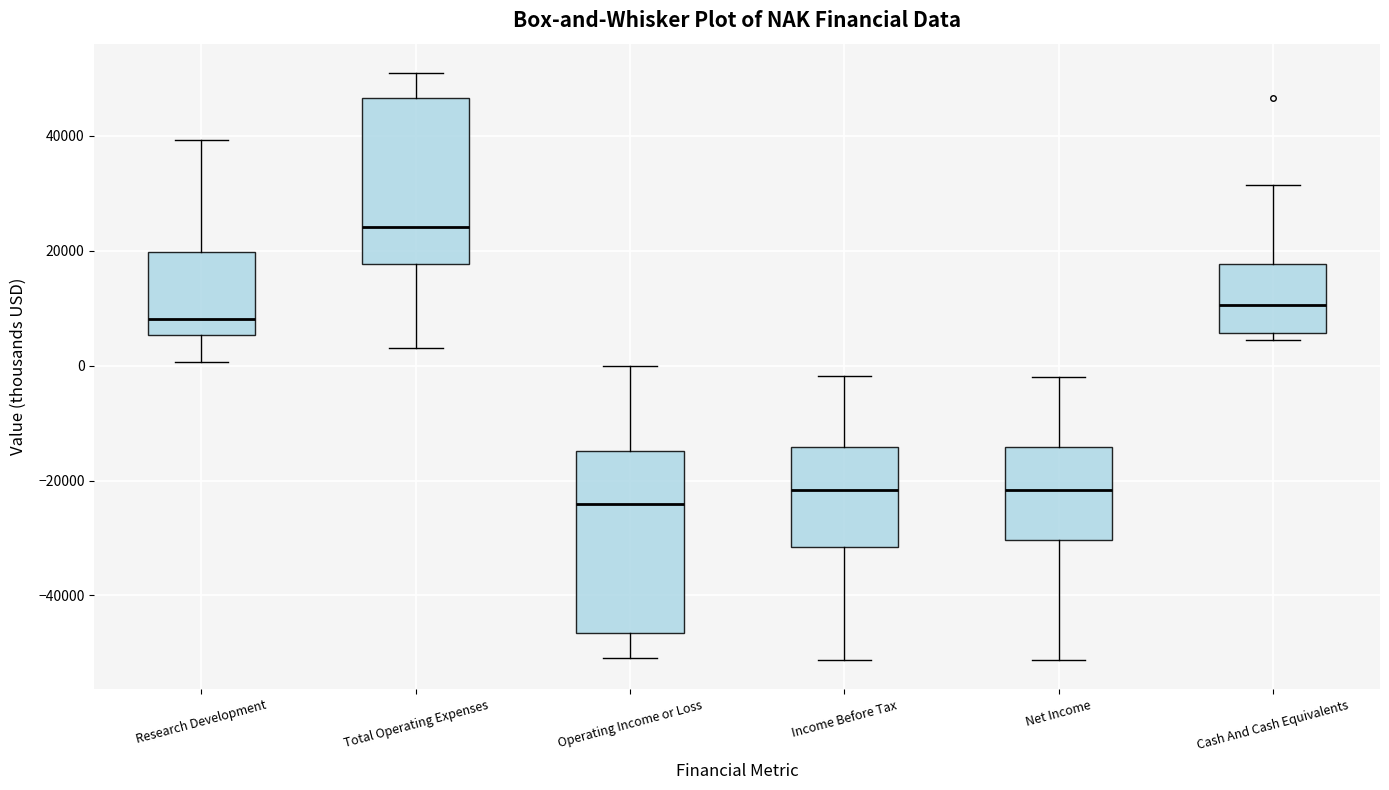

Reading left to right, read every box against the y-axis: the position of its median line, the range the box covers, and the ends of its whiskers. The values are not printed on the chart, so give them approximately, as read against the axis.

Research Development: median 8000, box 6000 to 20000, whiskers 0 to 40000
Total Operating Expenses: median 24000, box 18000 to 46000, whiskers 4000 to 50000
Operating Income or Loss: median -24000, box -46000 to -14000, whiskers -50000 to 0
Income Before Tax: median -22000, box -32000 to -14000, whiskers -52000 to -2000
Net Income: median -22000, box -30000 to -14000, whiskers -52000 to -2000
Cash And Cash Equivalents: median 10000, box 6000 to 18000, whiskers 4000 to 32000